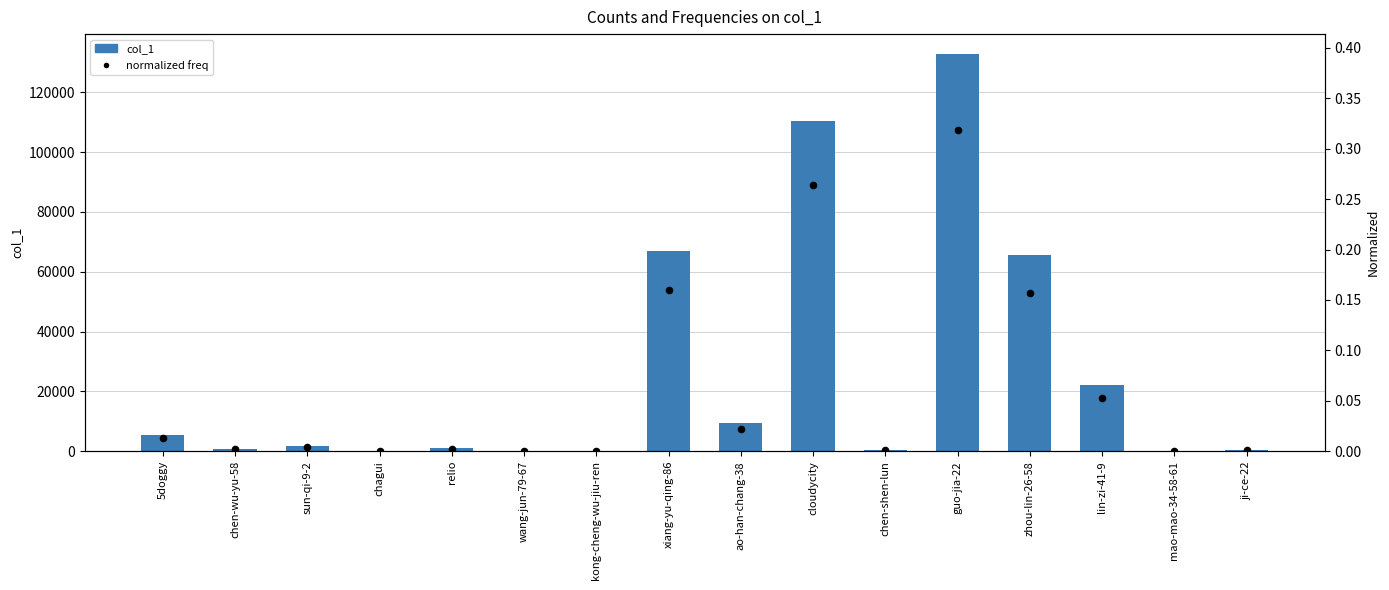

What are all the series names shown in the legend?

col_1, normalized freq